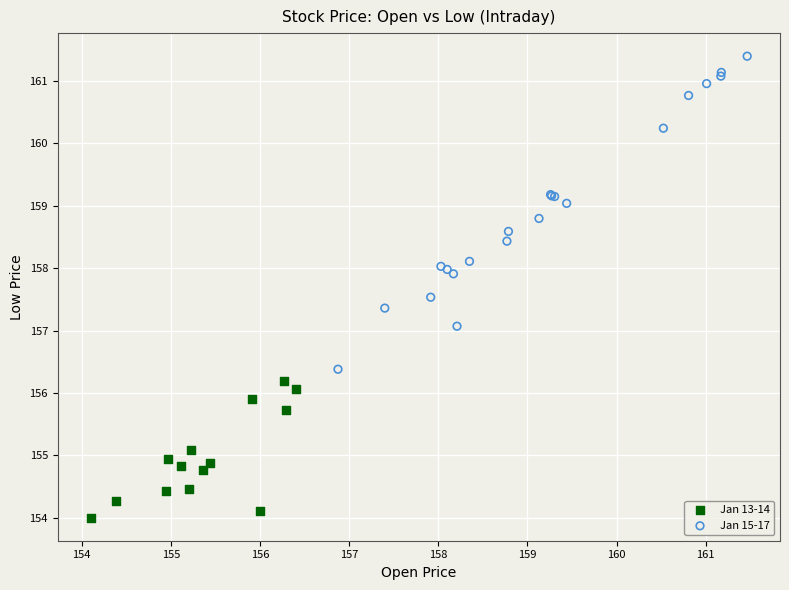

Which series contains the highest Y value?

Jan 15-17